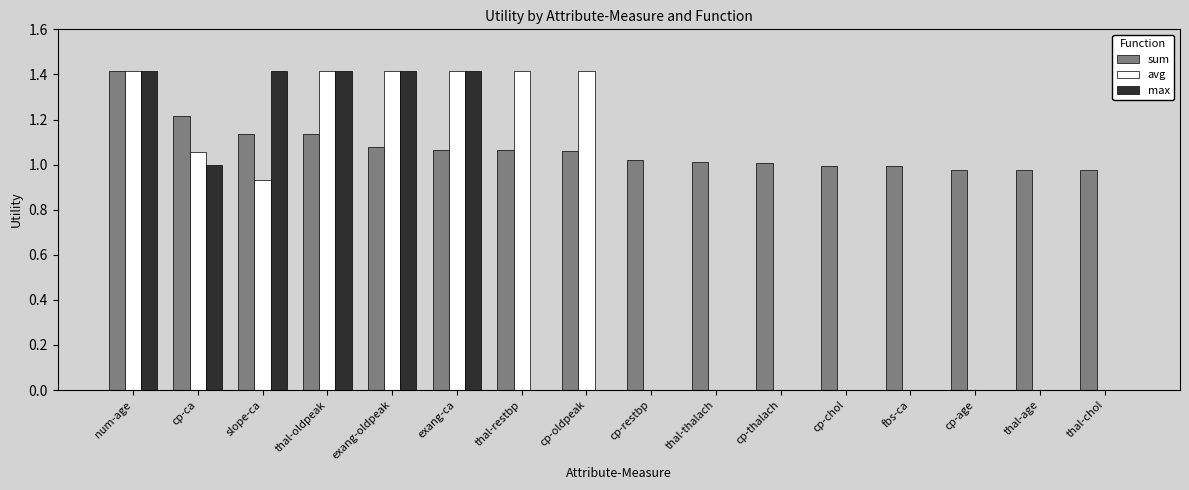

Is the value of max at num-age greater than the value of avg at cp-restbp?

Yes